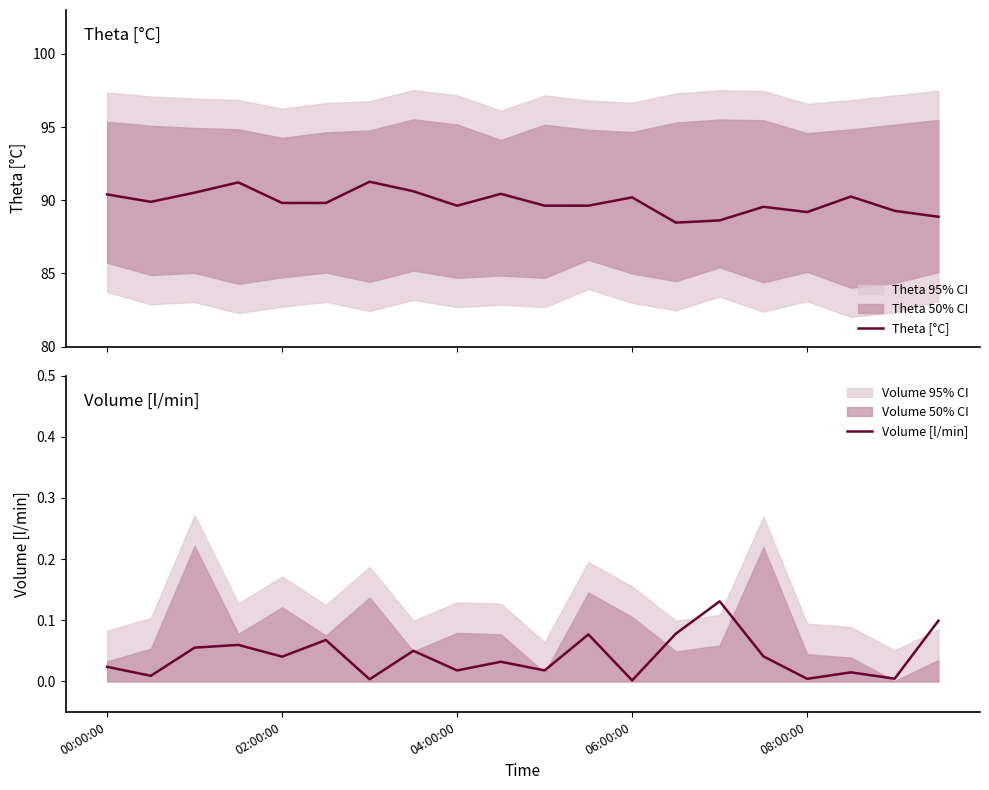

What is the difference between the second highest and second lowest values in the Volume [l/min] series?

0.1